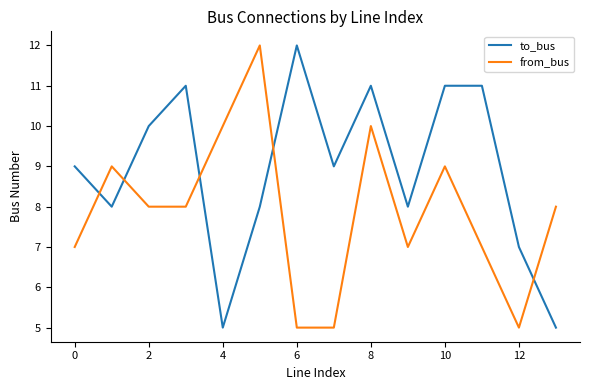

Reading left to right, transcribe all the data shown in this chart.

to_bus: 9	8	10	11	5	8	12	9	11	8	11	11	7	5
from_bus: 7	9	8	8	10	12	5	5	10	7	9	7	5	8